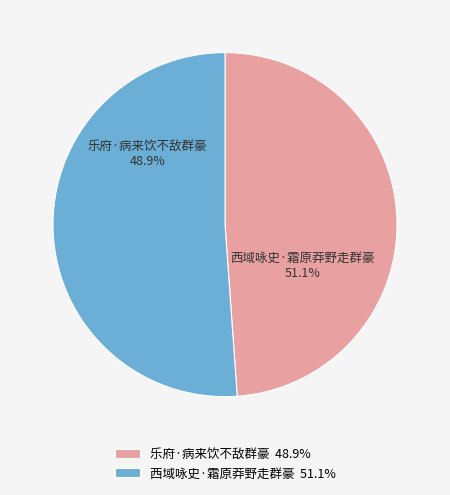

Which slice is the smallest?

乐府·病来饮不敌群豪